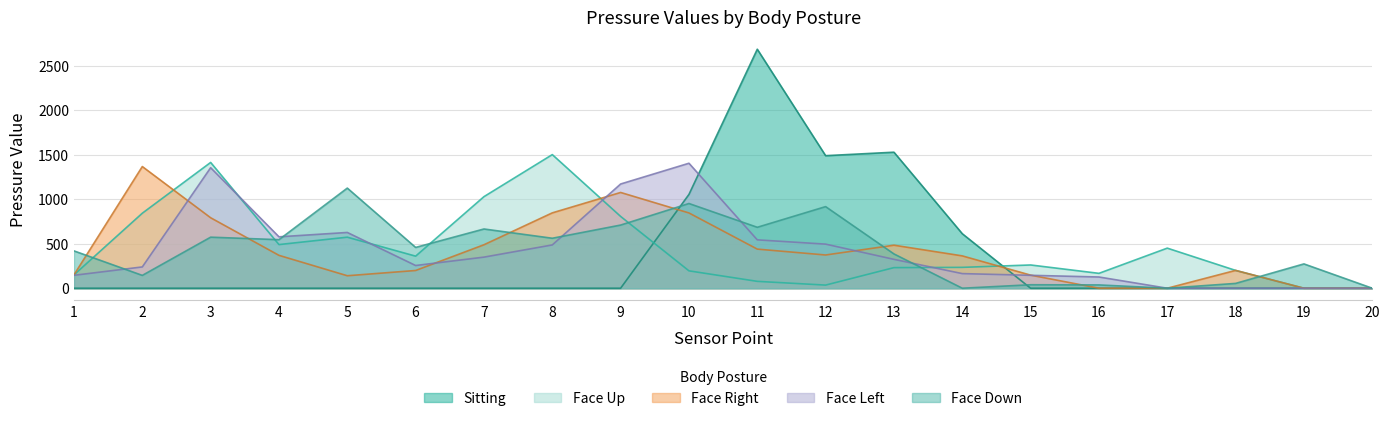

In Face Up, how many points are lower than both neighbors (excluding endpoints)?

4